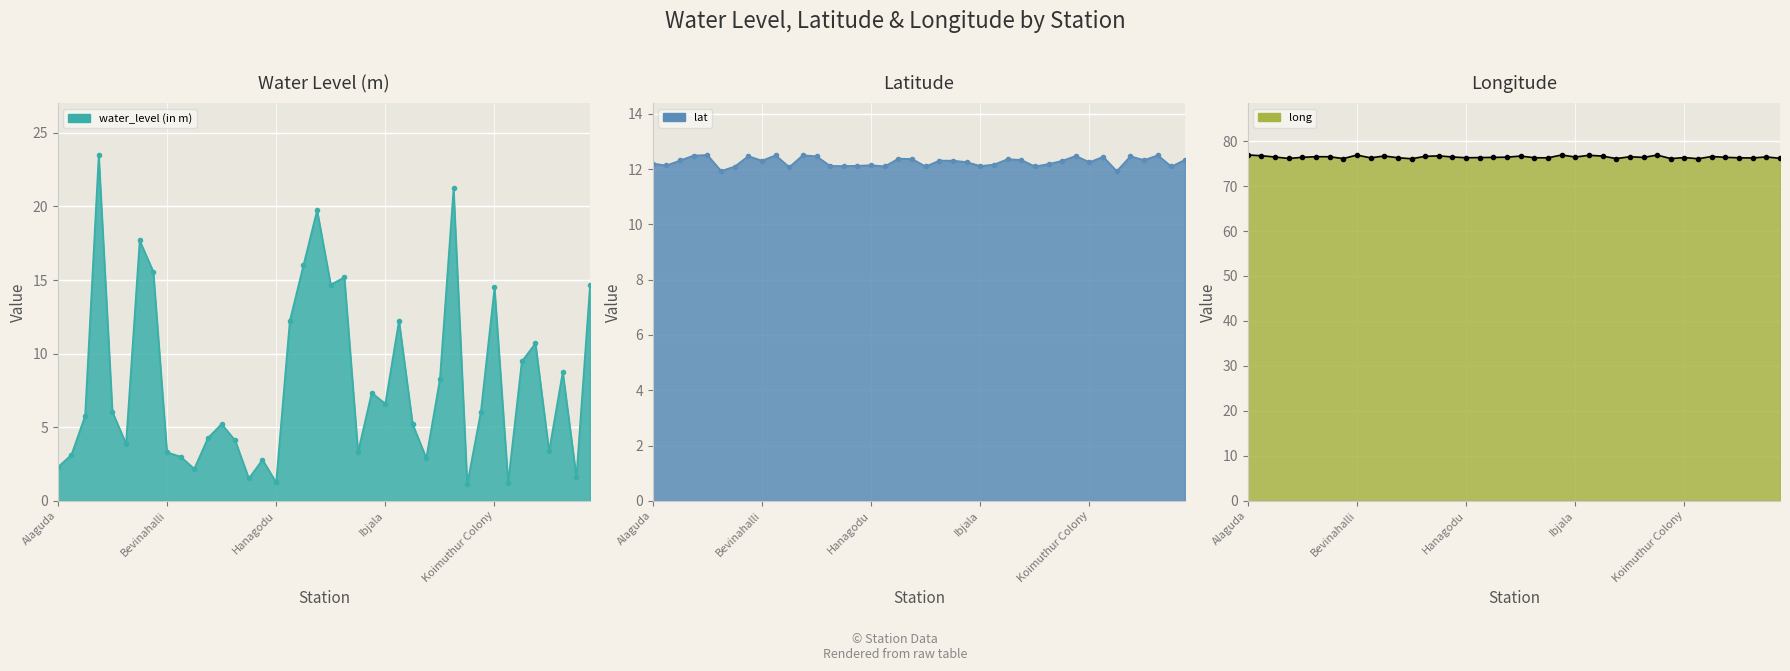

At which category does lat reach its first local peak?

Badakanakoppalu